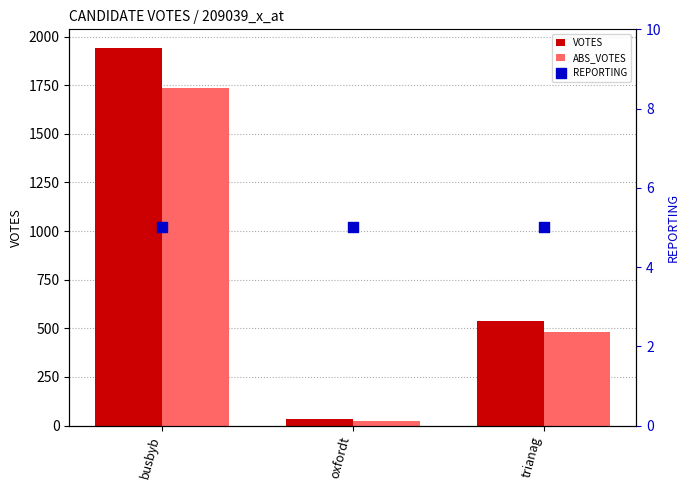

Which series reaches the minimum Y coordinate?

REPORTING